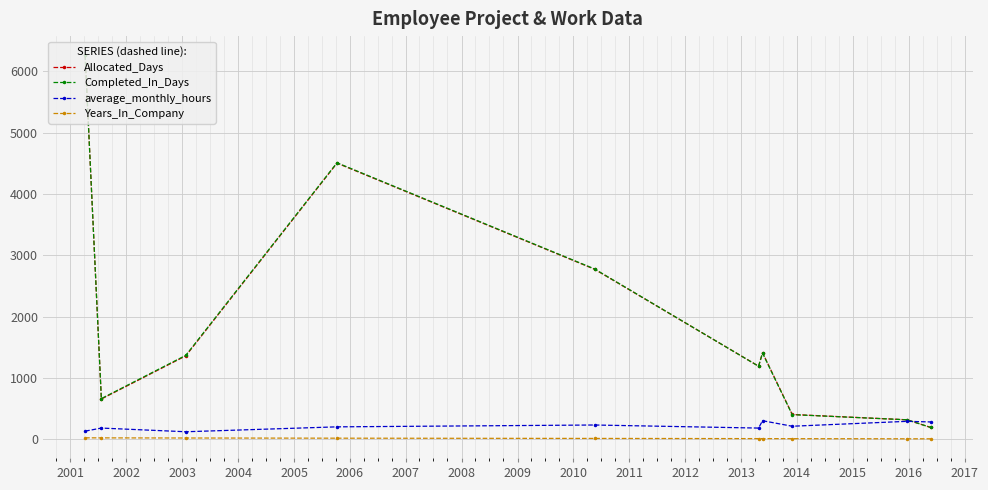

How many data points in average_monthly_hours are less than 210?

5